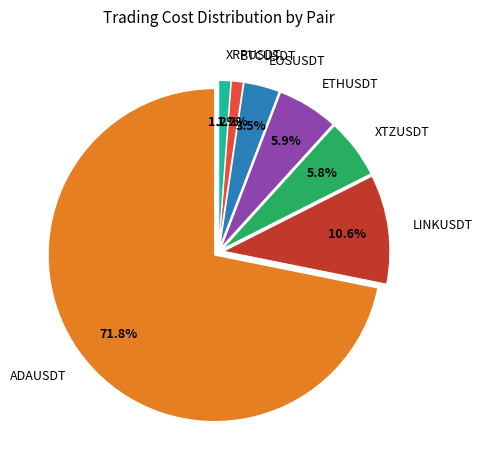

What is the ratio of the value at ETHUSDT to the value at LINKUSDT?

0.6